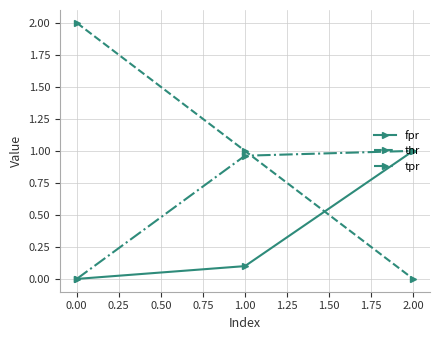

What is the difference between the highest and lowest values at 1.00?

0.9